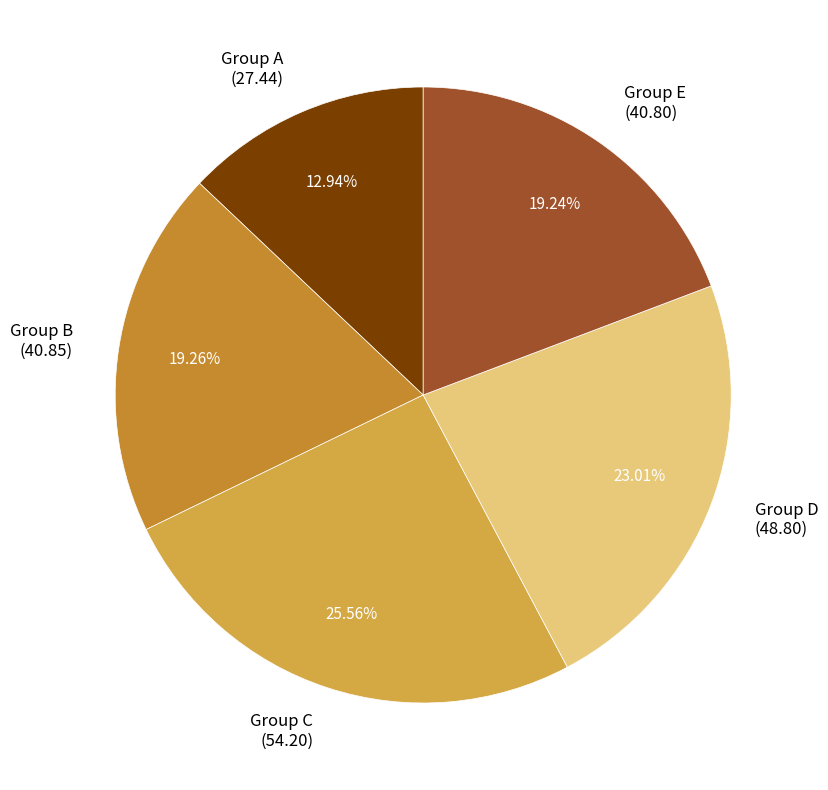

Does Group B (40.85) represent more than half of the total?

No